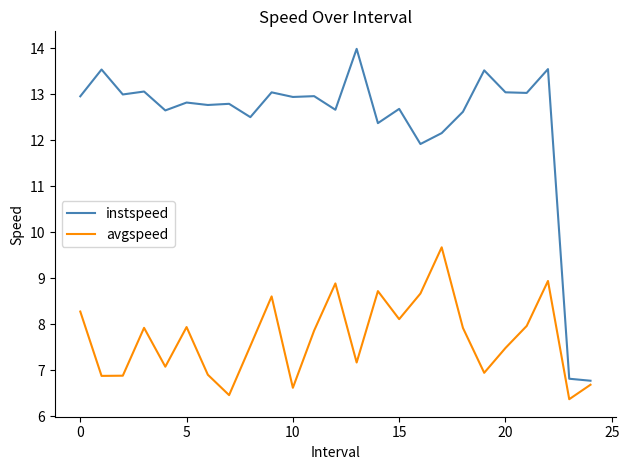

Which series has the widest spread of values?

instspeed